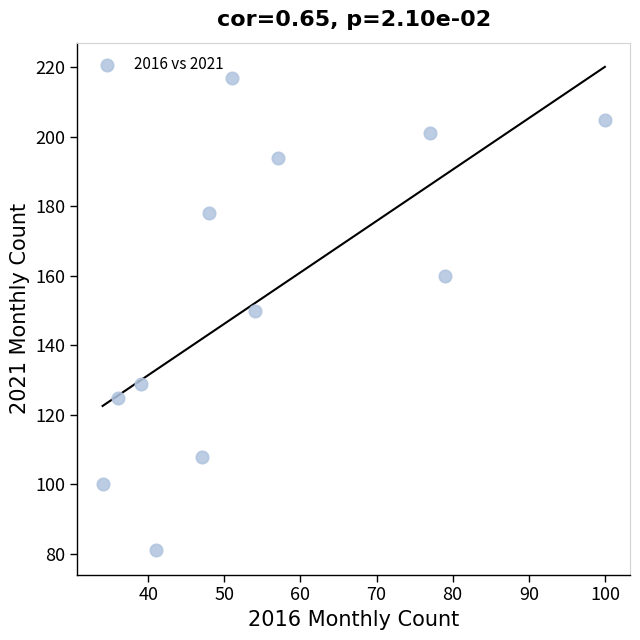

What is the average Y value?

154